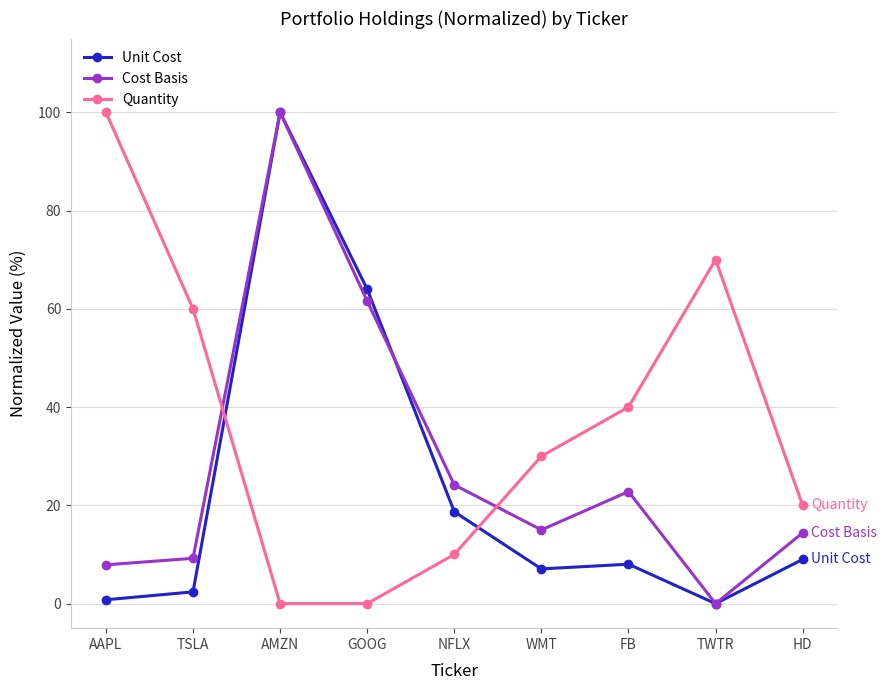

What is the maximum value shown in the chart?

100.0